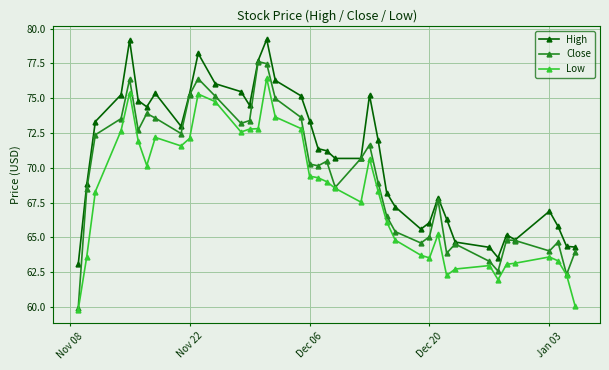

How many values in the Close series are below 70?

19